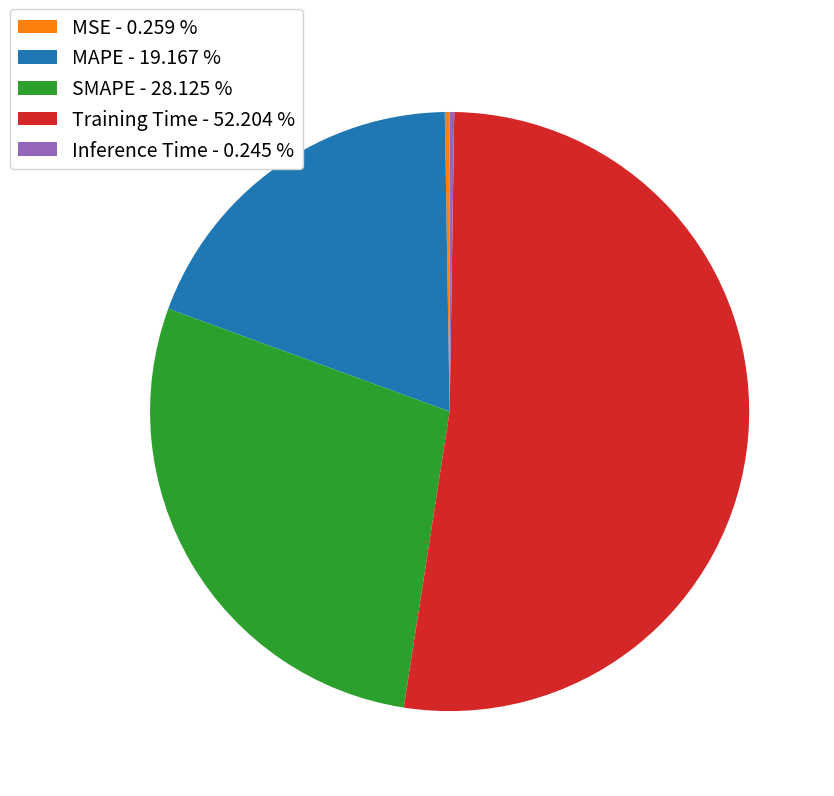

Between SMAPE - 28.125 % and Training Time - 52.204 %, which is larger?

Training Time - 52.204 %